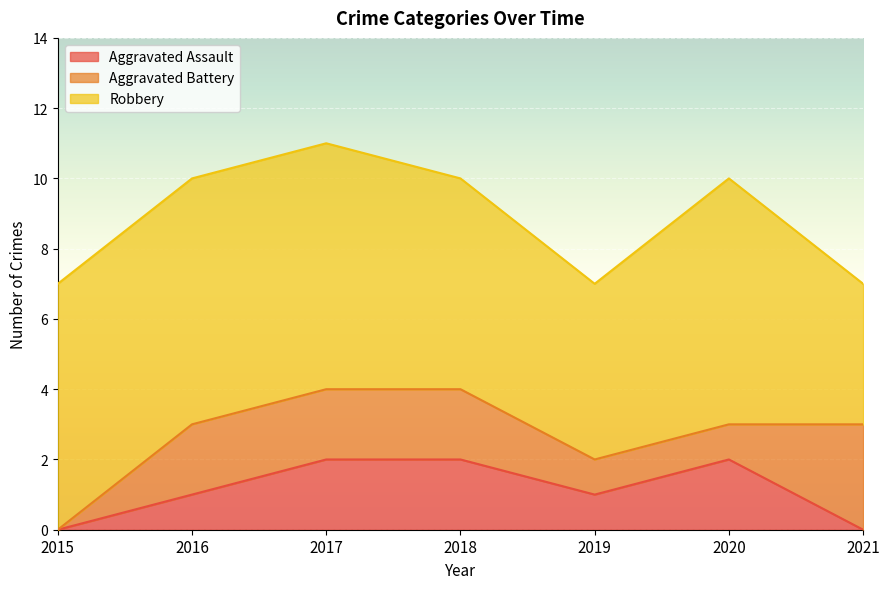

What are all the series names shown in the legend?

Aggravated Assault, Aggravated Battery, Robbery